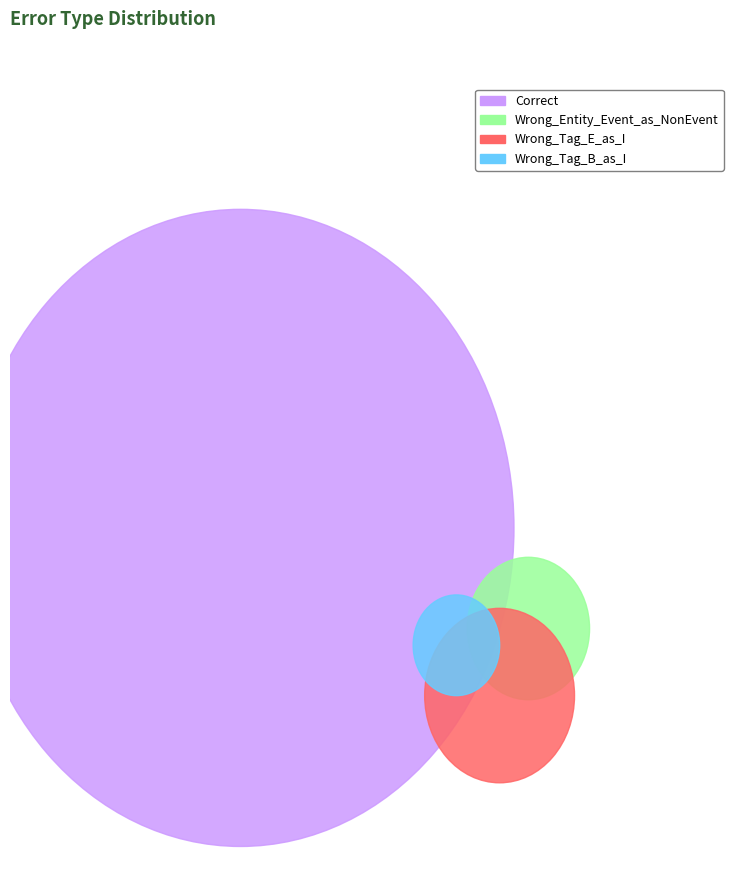

Rank the categories by value from lowest to highest.

Wrong_Tag_B_as_I, Wrong_Entity_Event_as_NonEvent, Wrong_Tag_E_as_I, Correct